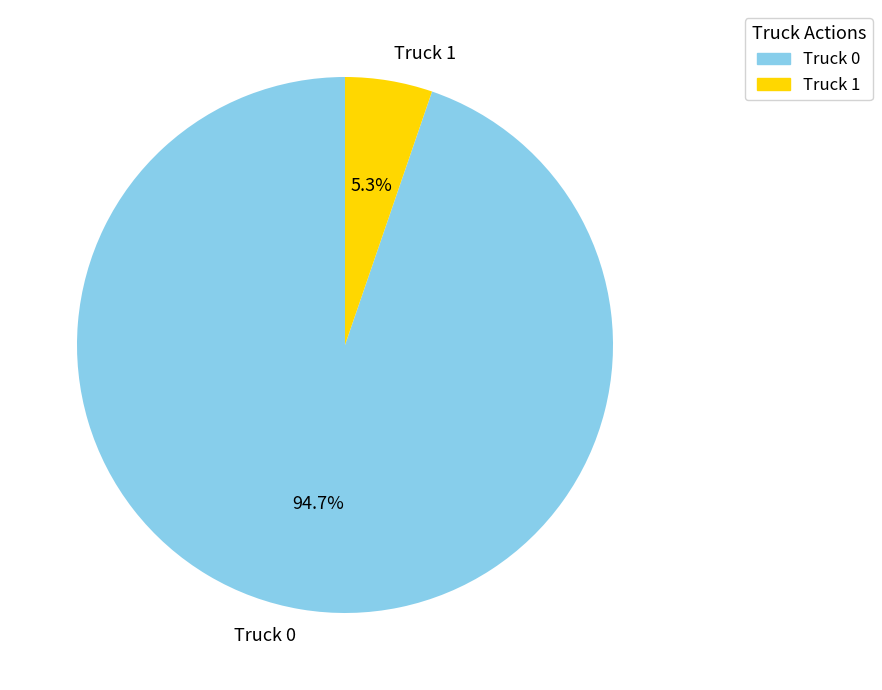

How many slices are in this pie chart?

2